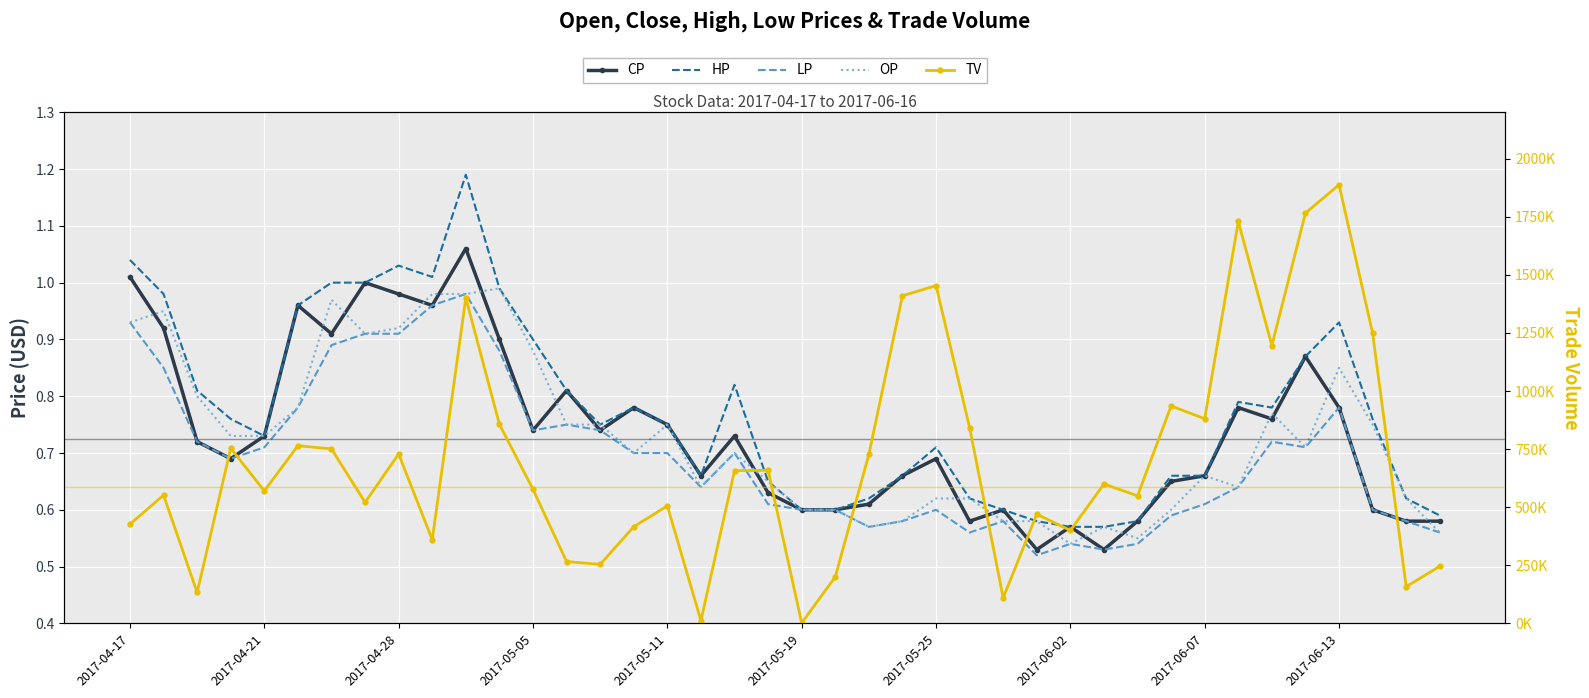

In OP, how many points are lower than both neighbors (excluding endpoints)?

8